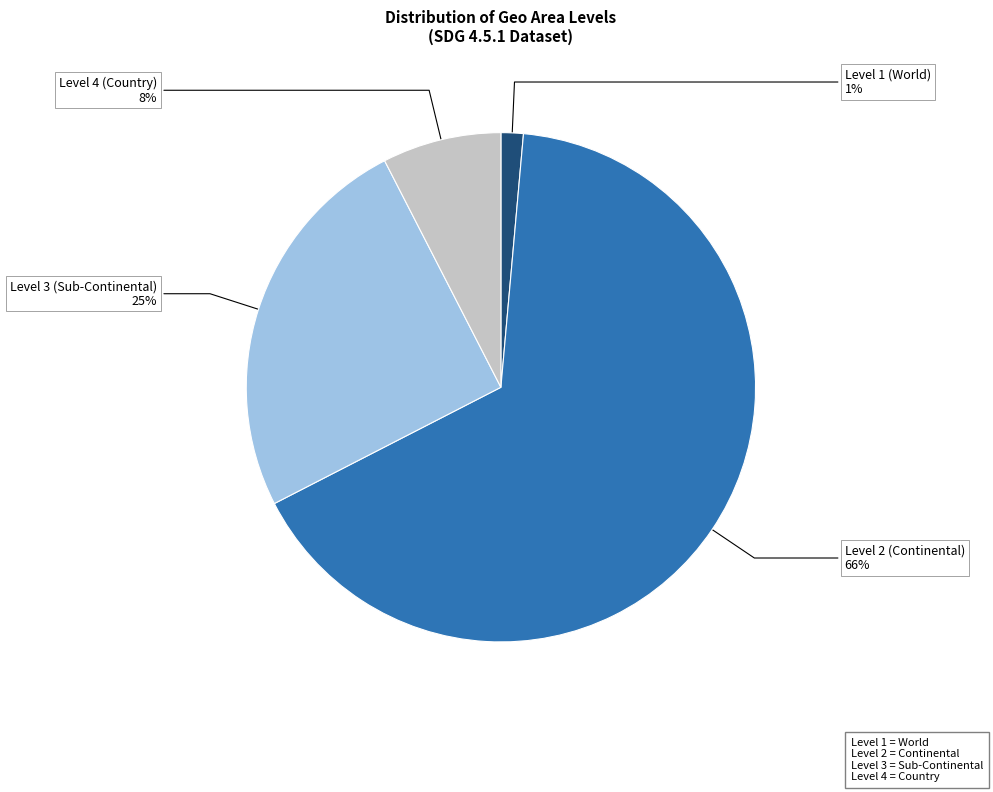

To the nearest percent, what is the difference between the largest and smallest slice percentages?

65%